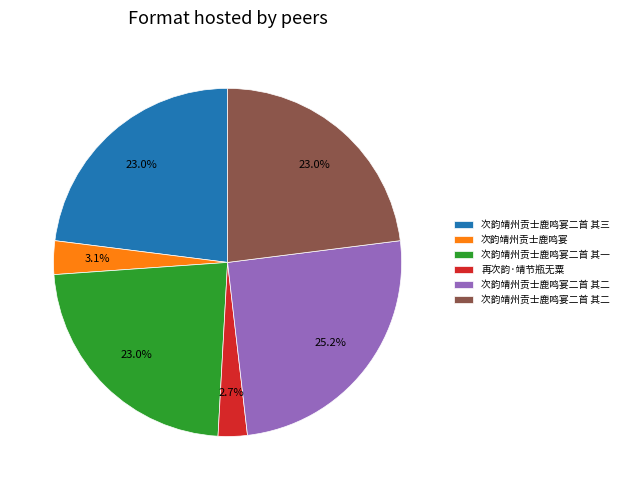

How many slices are in this pie chart?

6